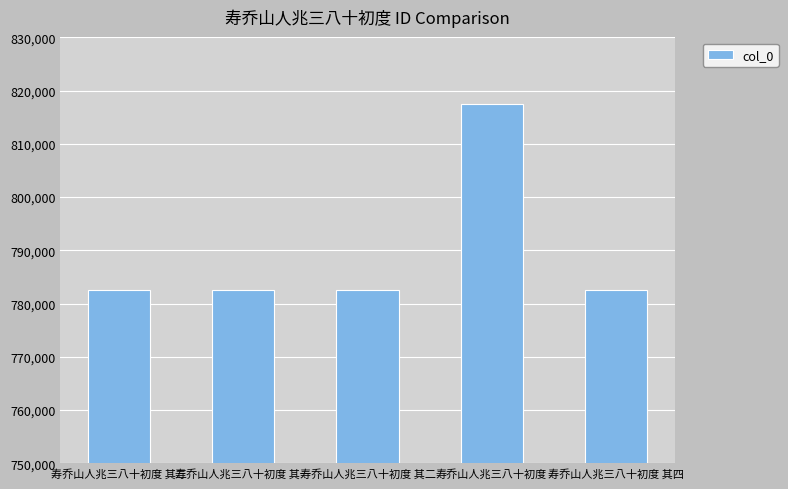

Between 寿乔山人兆三八十初度 其三 and 寿乔山人兆三八十初度, which is larger?

寿乔山人兆三八十初度